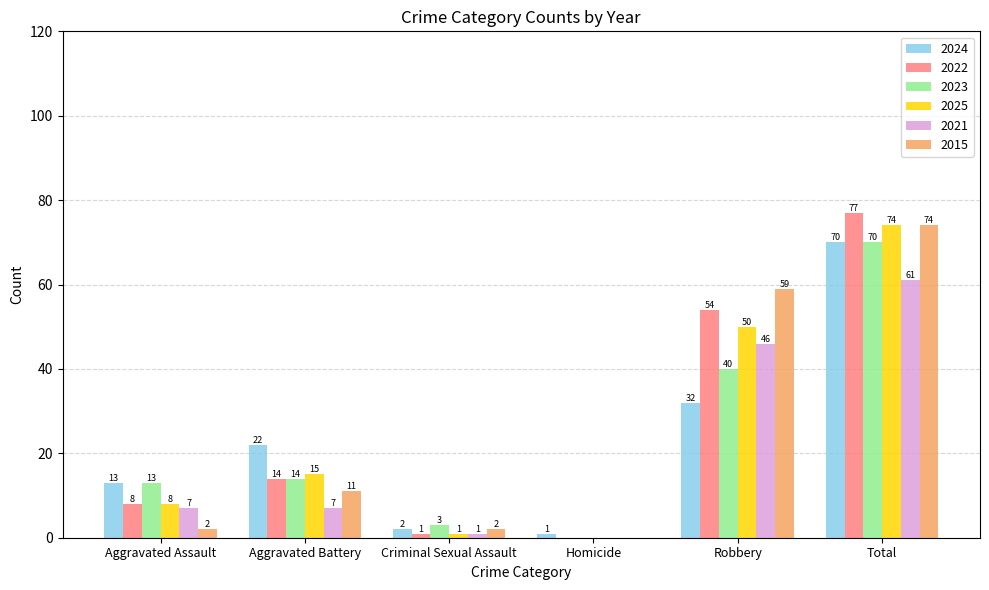

Read the 2022 value at Total, to the nearest 5.

75